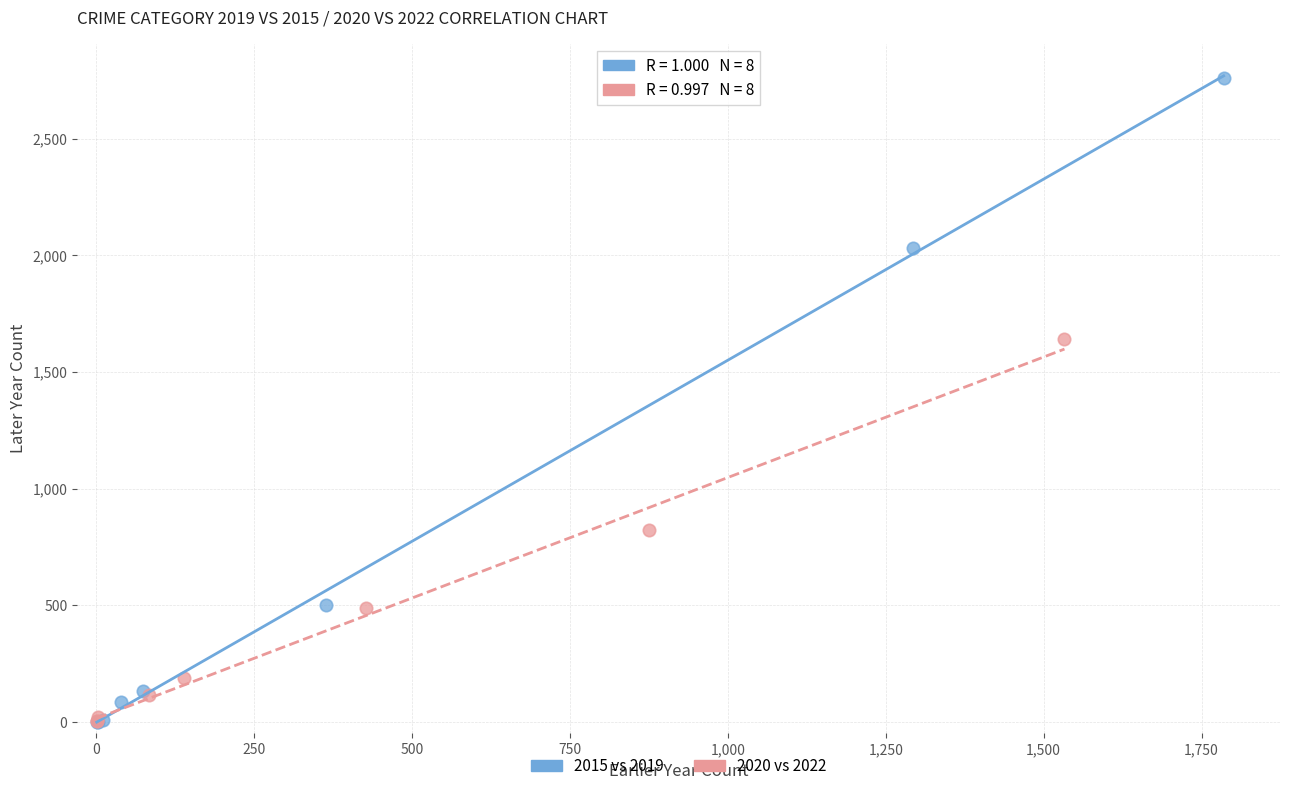

Which series has the widest spread of Y values?

2015 vs 2019